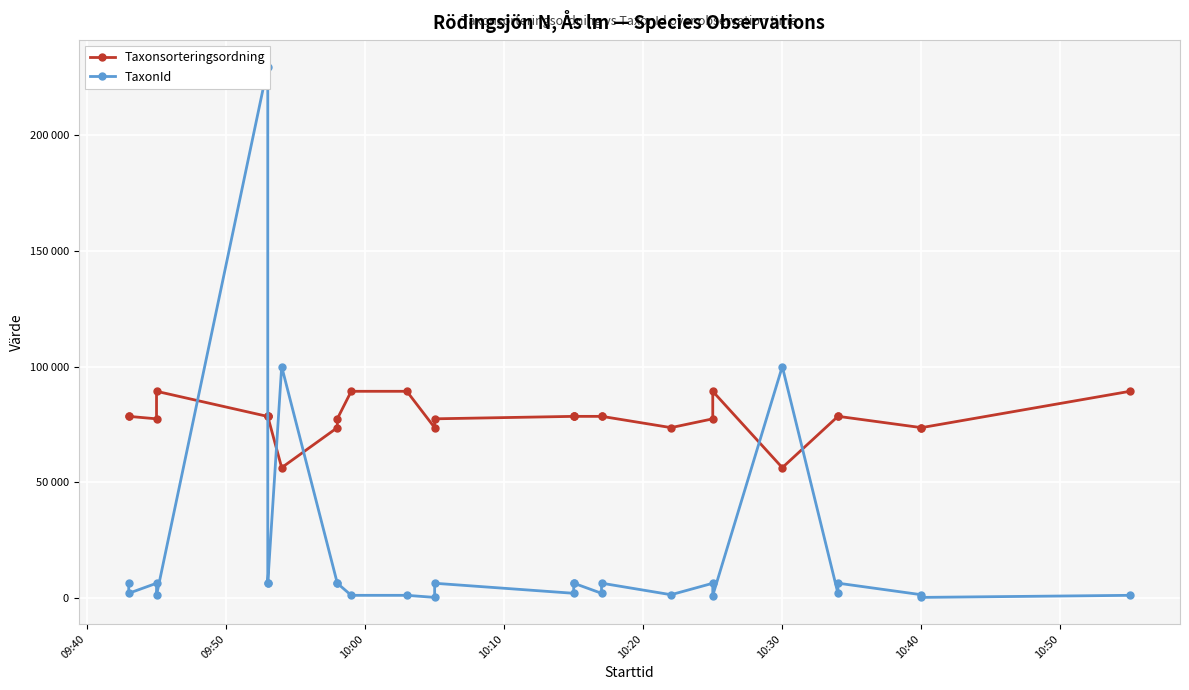

How many intersections are there between TaxonId and Taxonsorteringsordning?

6